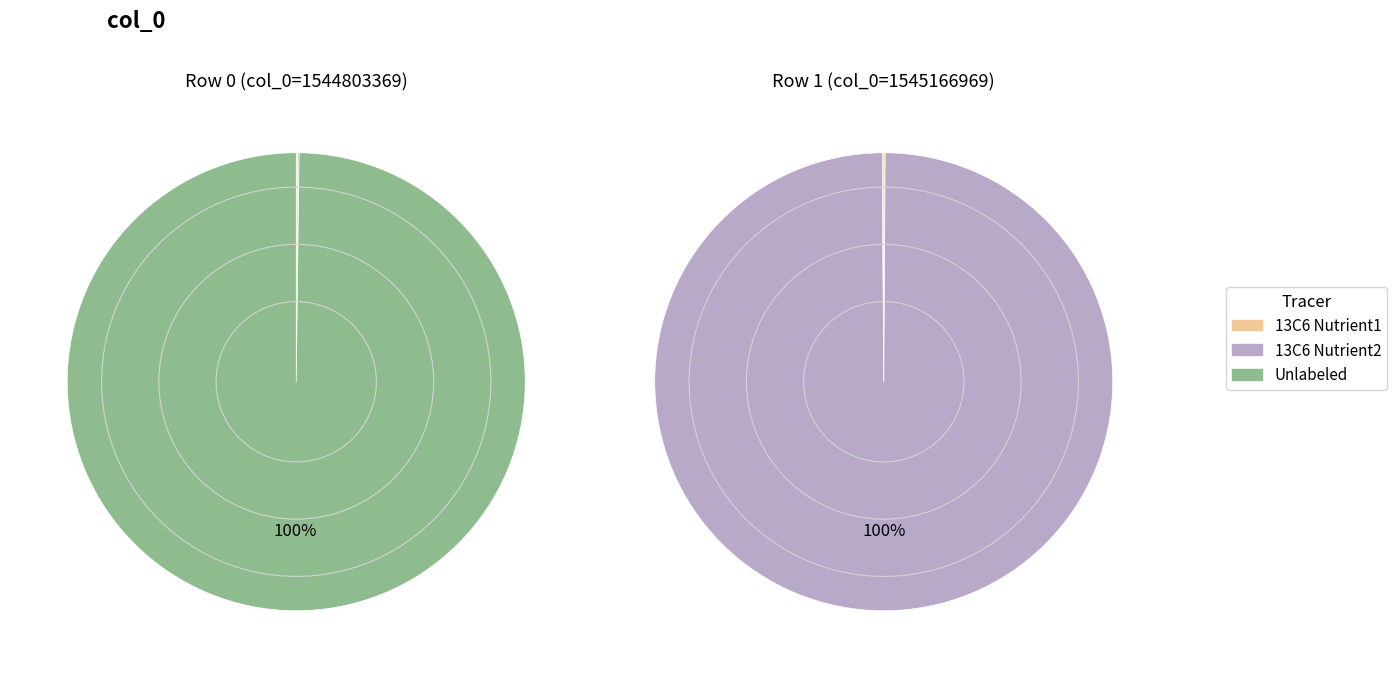

To the nearest percent, what is the combined percentage of 1544803369 and 1545166969?

100%